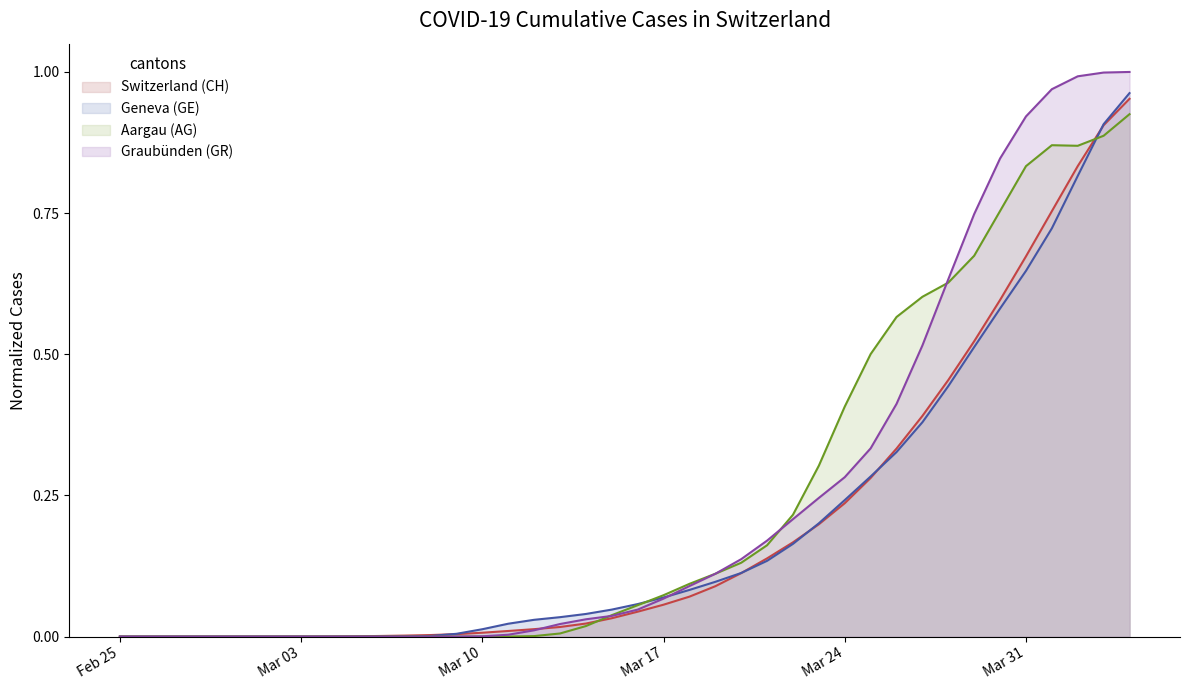

Which category has the highest value across all series?

2020-04-04